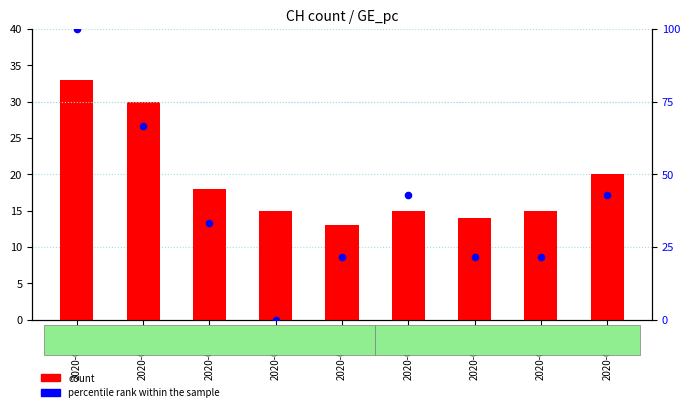

Which series contains the highest Y value?

percentile rank within the sample